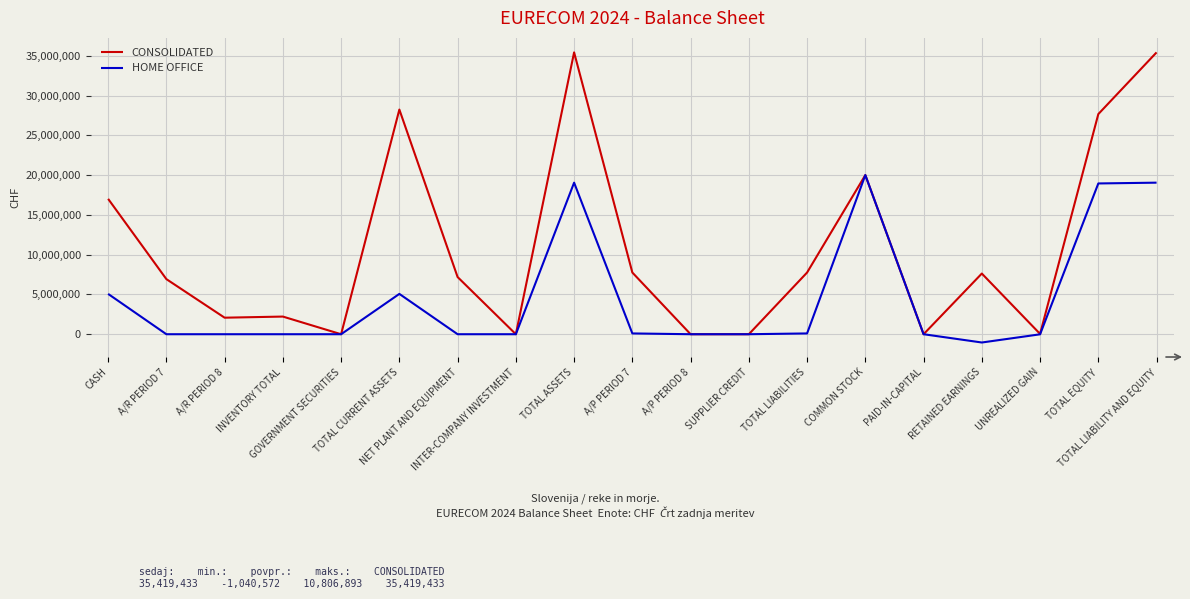

Is this an area chart (filled region under the line)?

No